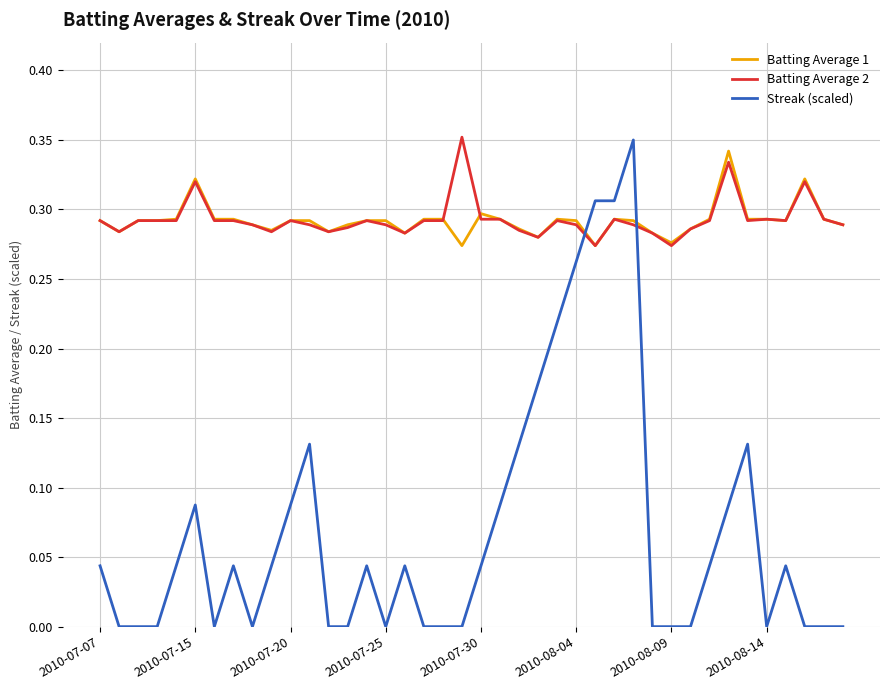

True or false: Batting Average 2 and Streak (scaled) intersect in this chart.

True